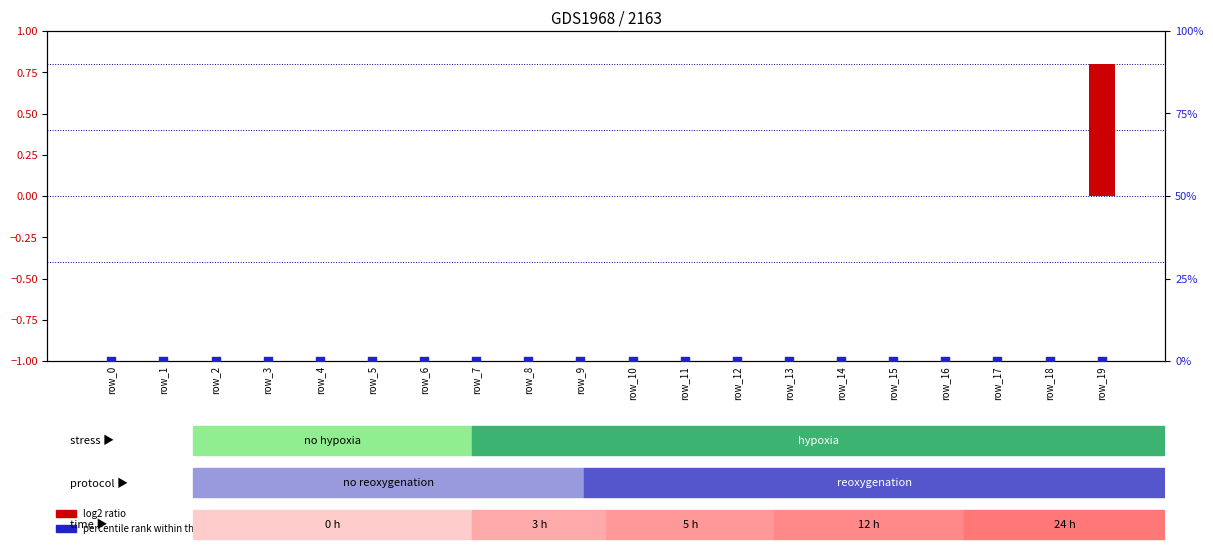

Is the value of log2 ratio at row_1 greater than the value of percentile rank within the sample at row_4?

No